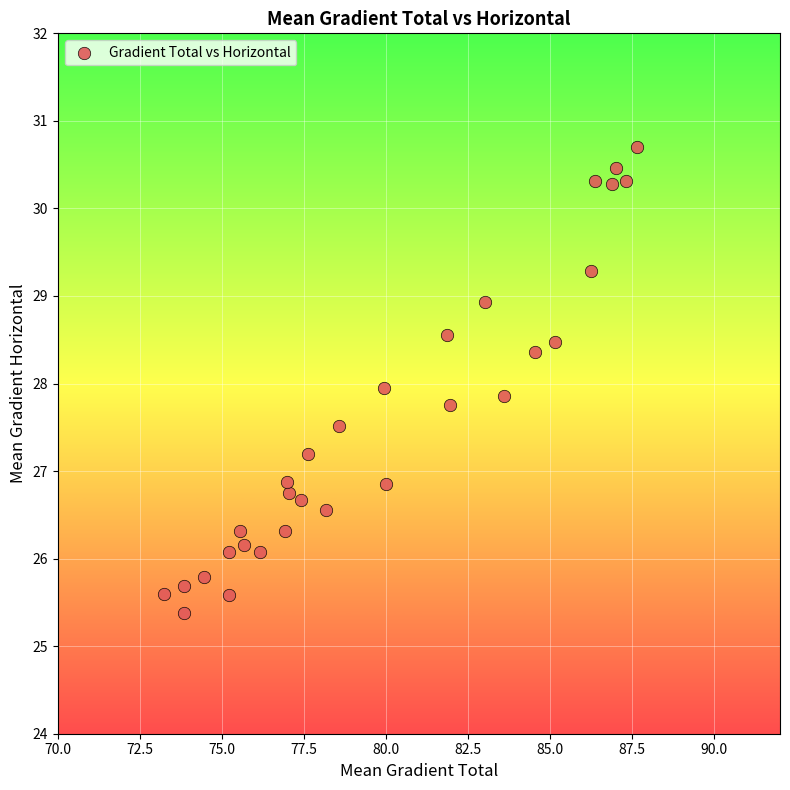

What is the range of Y values (max minus min)?

5.3